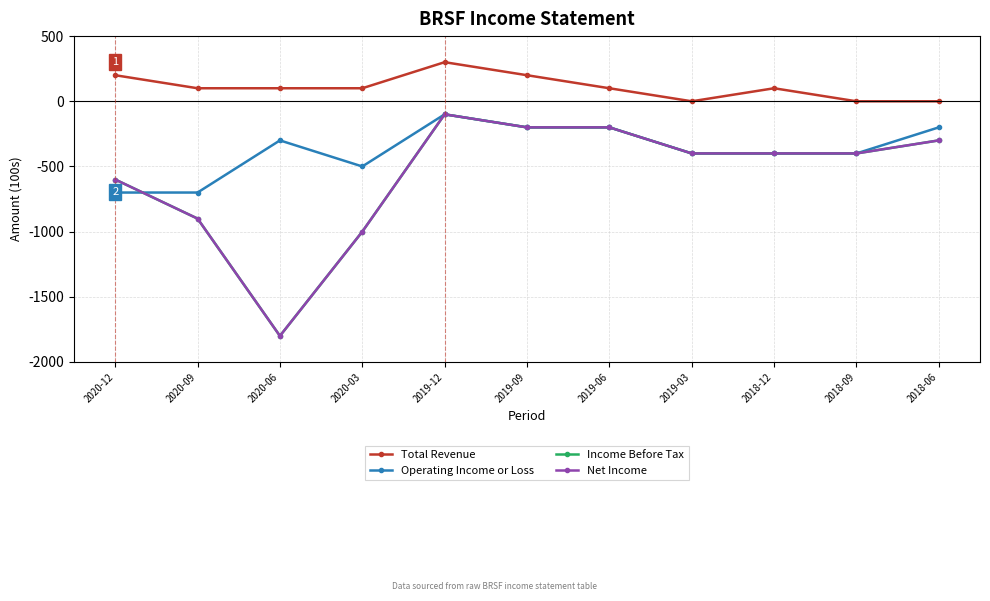

What is the total value across all series at 2020-03?

-2400